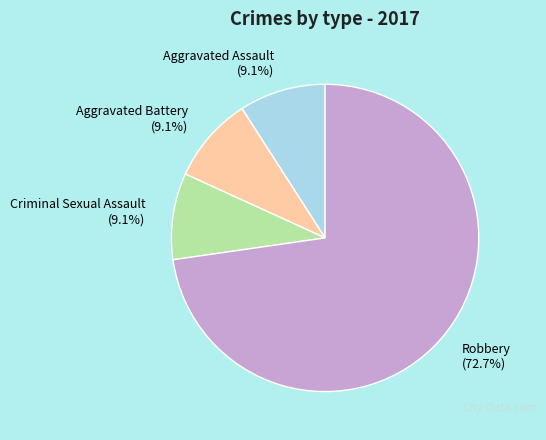

Between Aggravated Assault (9.1%) and Robbery (72.7%), which is larger?

Robbery (72.7%)